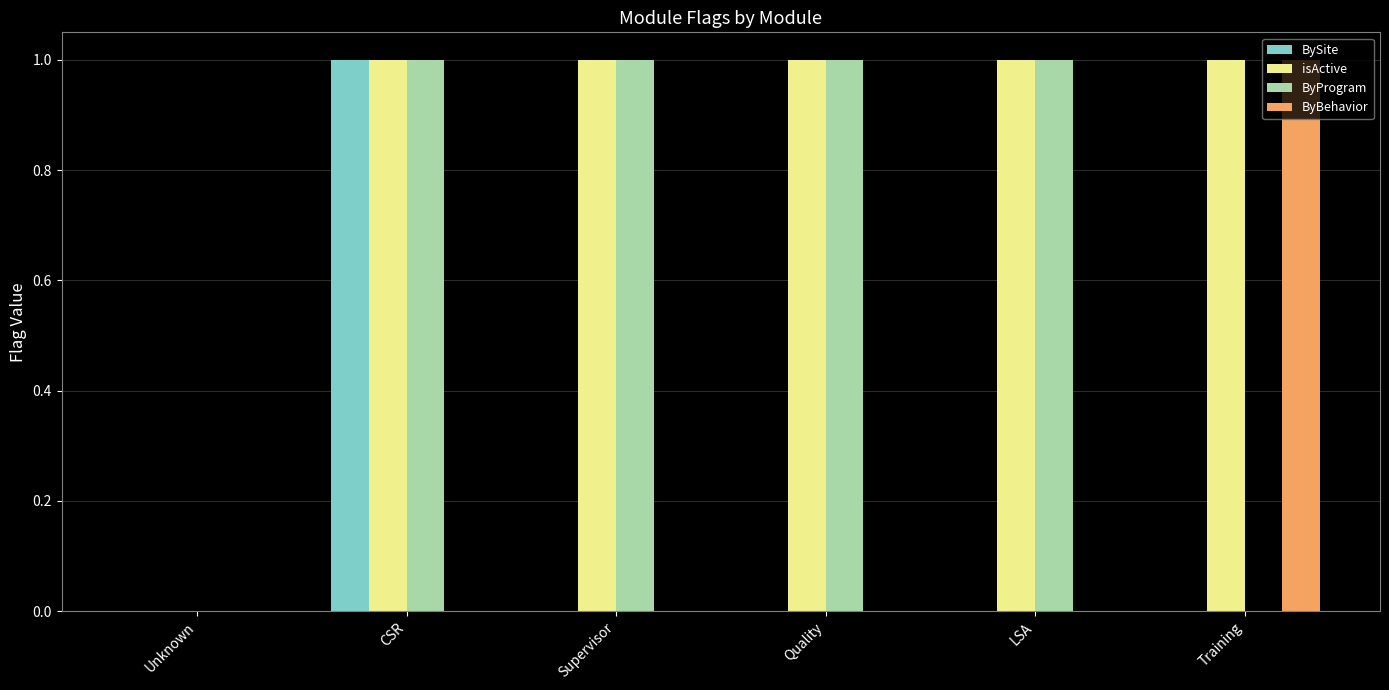

What are all the series names shown in the legend?

BySite, isActive, ByProgram, ByBehavior